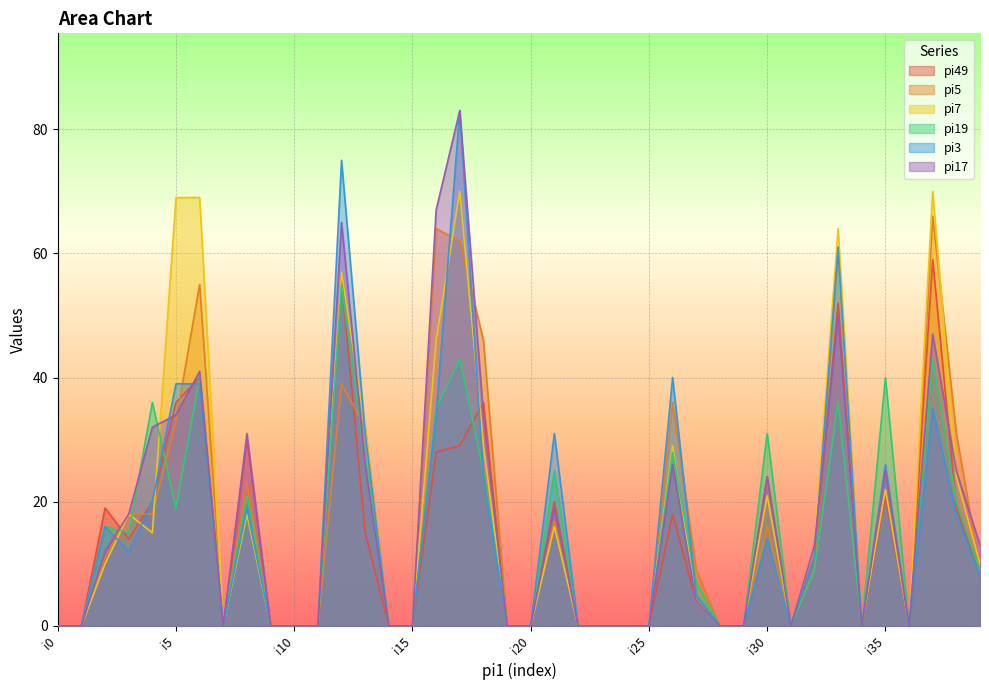

Reading left to right, what are all the values shown in this chart?

pi49: i0=0	i1=0	i2=19	i3=14	i4=20	i5=36	i6=40	i7=0	i8=30	i9=0	i10=0	i11=0	i12=56	i13=15	i14=0	i15=0	i16=28	i17=29	i18=36	i19=0	i20=0	i21=20	i22=0	i23=0	i24=0	i25=0	i26=18	i27=4	i28=0	i29=0	i30=24	i31=0	i32=11	i33=52	i34=0	i35=21	i36=0	i37=59	i38=19	i39=8
pi5: i0=0	i1=0	i2=11	i3=18	i4=18	i5=33	i6=55	i7=0	i8=23	i9=0	i10=0	i11=0	i12=39	i13=32	i14=0	i15=0	i16=64	i17=62	i18=46	i19=0	i20=0	i21=17	i22=0	i23=0	i24=0	i25=0	i26=36	i27=9	i28=0	i29=0	i30=16	i31=0	i32=9	i33=61	i34=0	i35=25	i36=0	i37=66	i38=31	i39=9
pi7: i0=0	i1=0	i2=10	i3=18	i4=15	i5=69	i6=69	i7=0	i8=18	i9=0	i10=0	i11=0	i12=57	i13=32	i14=0	i15=0	i16=46	i17=70	i18=29	i19=0	i20=0	i21=16	i22=0	i23=0	i24=0	i25=0	i26=29	i27=4	i28=0	i29=0	i30=21	i31=0	i32=13	i33=64	i34=0	i35=22	i36=0	i37=70	i38=24	i39=10
pi19: i0=0	i1=0	i2=16	i3=15	i4=36	i5=19	i6=40	i7=0	i8=21	i9=0	i10=0	i11=0	i12=55	i13=27	i14=0	i15=0	i16=35	i17=43	i18=25	i19=0	i20=0	i21=25	i22=0	i23=0	i24=0	i25=0	i26=28	i27=7	i28=0	i29=0	i30=31	i31=0	i32=9	i33=36	i34=0	i35=40	i36=0	i37=43	i38=20	i39=9
pi3: i0=0	i1=0	i2=16	i3=12	i4=20	i5=39	i6=39	i7=0	i8=19	i9=0	i10=0	i11=0	i12=75	i13=31	i14=0	i15=0	i16=34	i17=83	i18=24	i19=0	i20=0	i21=31	i22=0	i23=0	i24=0	i25=0	i26=40	i27=5	i28=0	i29=0	i30=14	i31=0	i32=11	i33=61	i34=0	i35=26	i36=0	i37=35	i38=18	i39=8
pi17: i0=0	i1=0	i2=12	i3=18	i4=32	i5=34	i6=41	i7=0	i8=31	i9=0	i10=0	i11=0	i12=65	i13=26	i14=0	i15=0	i16=67	i17=83	i18=34	i19=0	i20=0	i21=19	i22=0	i23=0	i24=0	i25=0	i26=26	i27=4	i28=0	i29=0	i30=24	i31=0	i32=13	i33=50	i34=0	i35=25	i36=0	i37=47	i38=25	i39=13